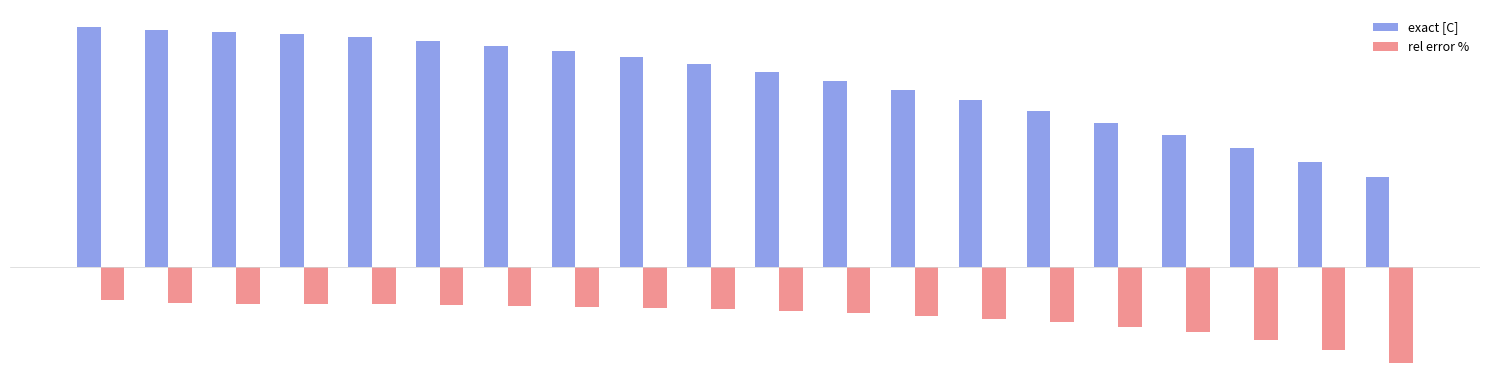

What are all the series names shown in the legend?

exact [C], rel error %